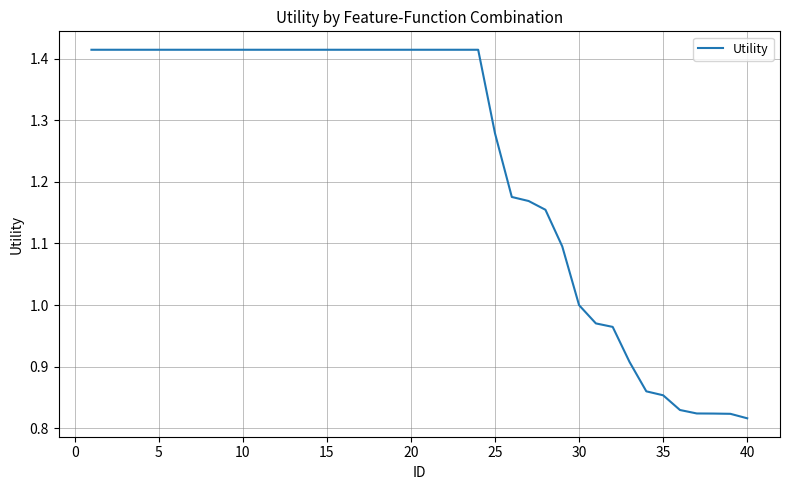

What is the difference between the maximum and minimum values?

0.6